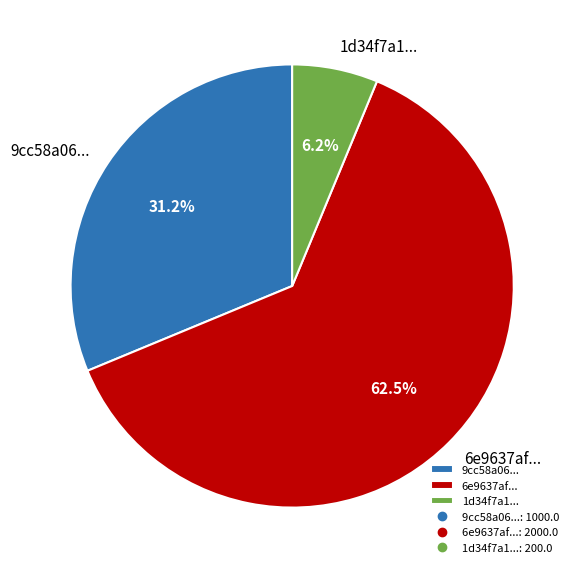

How many segments does this pie chart have?

3